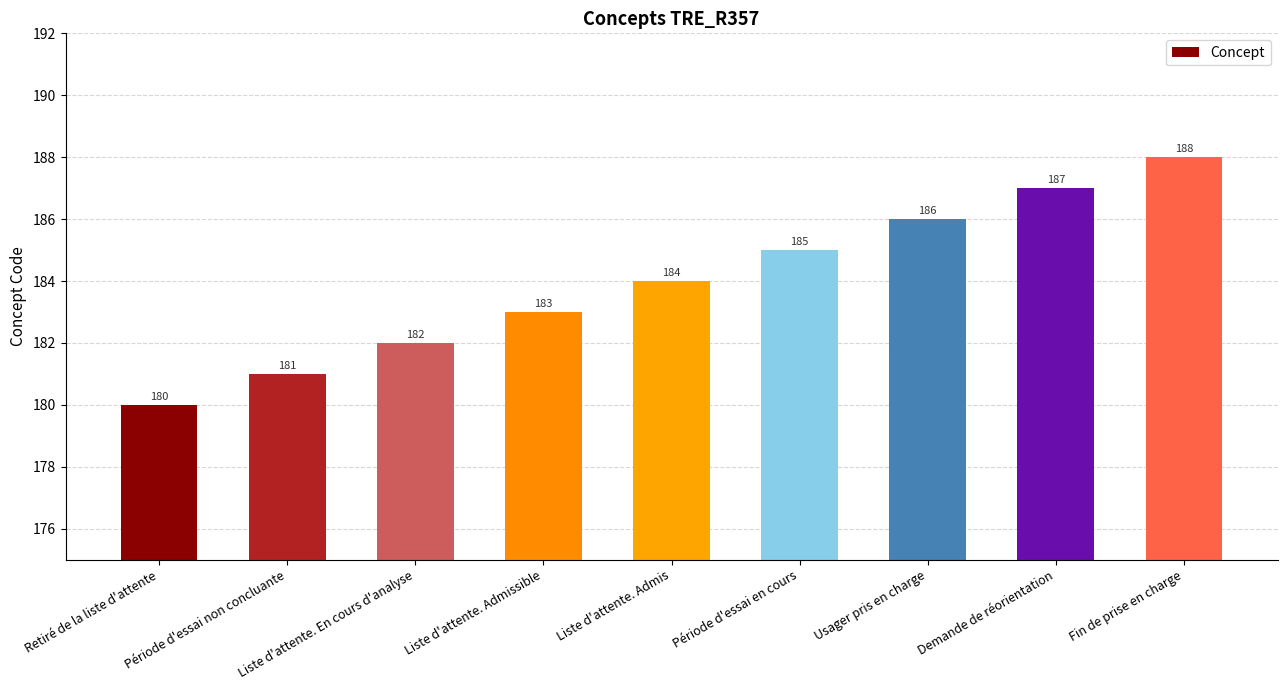

Does the chart contain stacked bars?

No